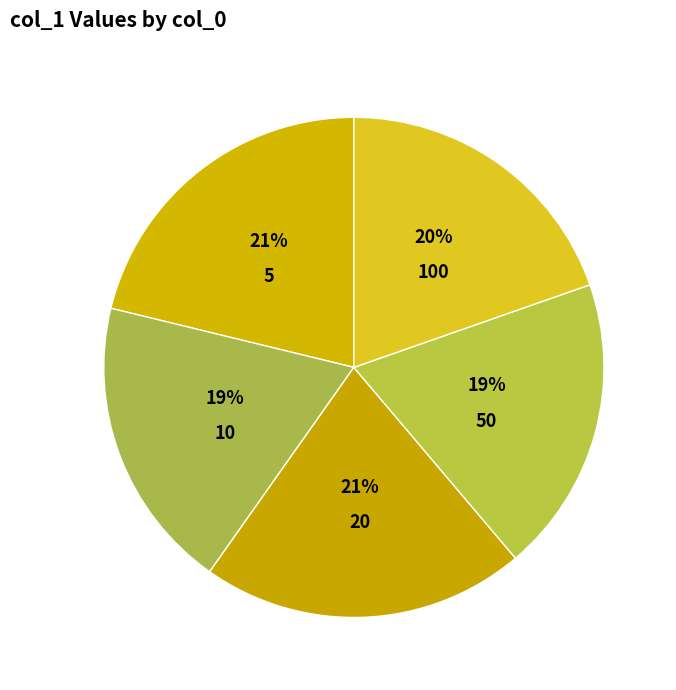

To the nearest percent, what is the difference between the 5 and 50 slice percentages?

2%